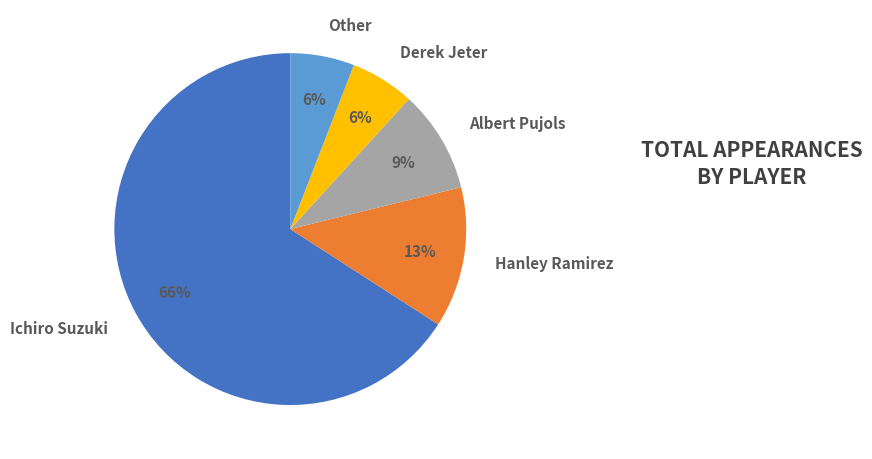

Which slice is the largest?

Ichiro Suzuki